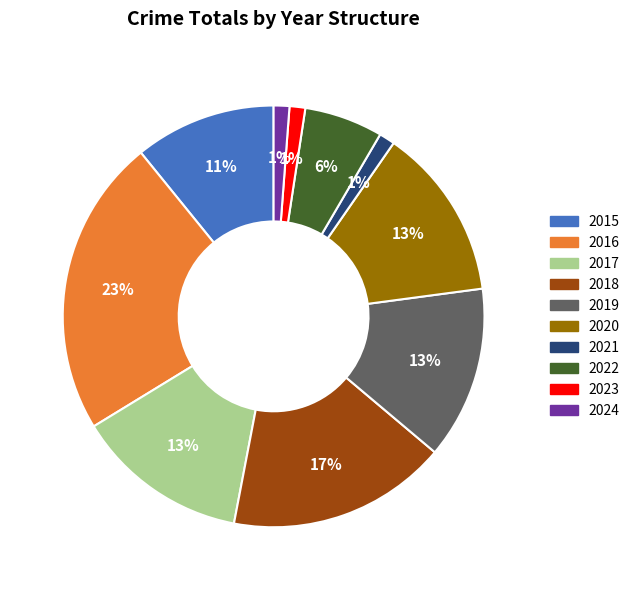

How many slices are in this pie chart?

10